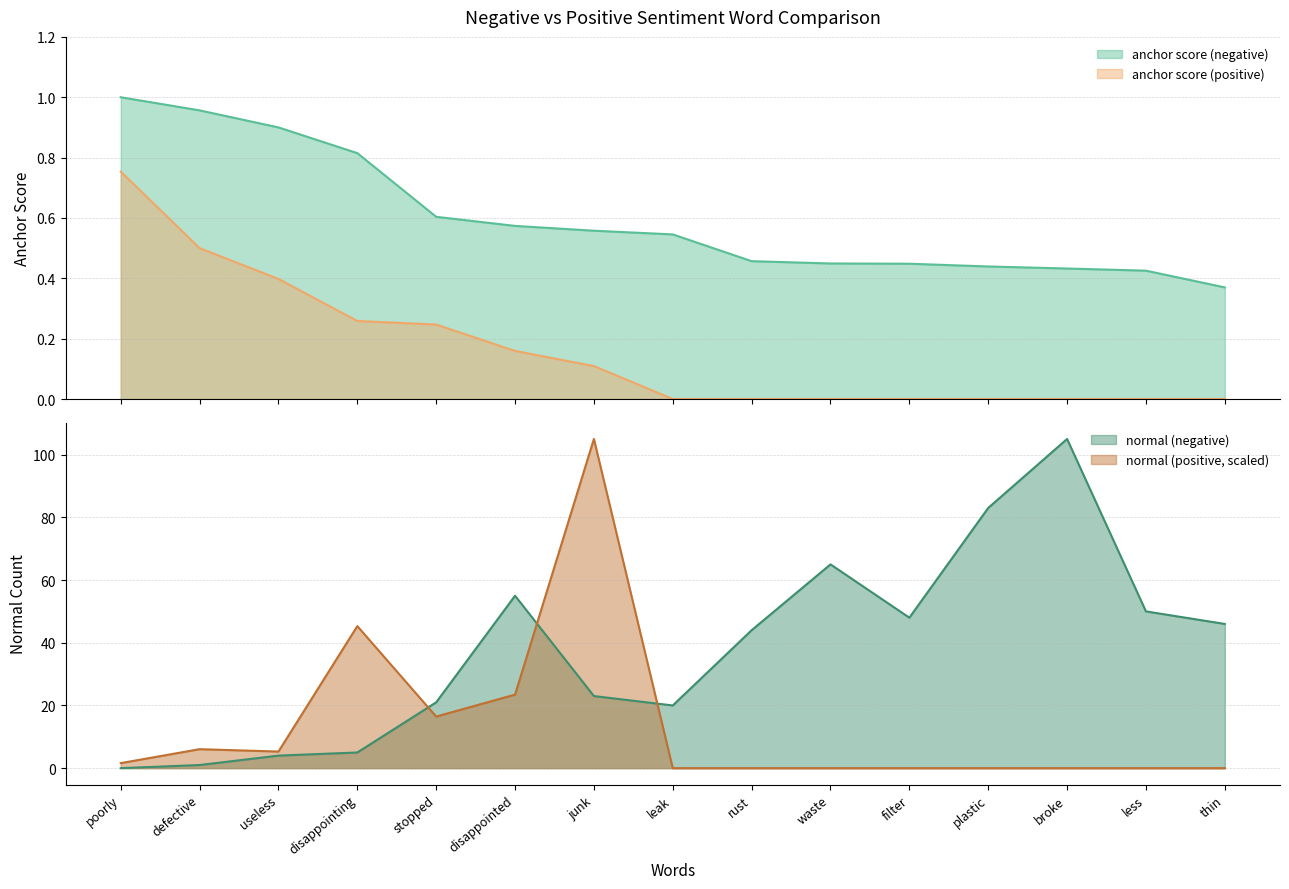

Is it true that normal (positive) equals 23.5 at disappointed?

True